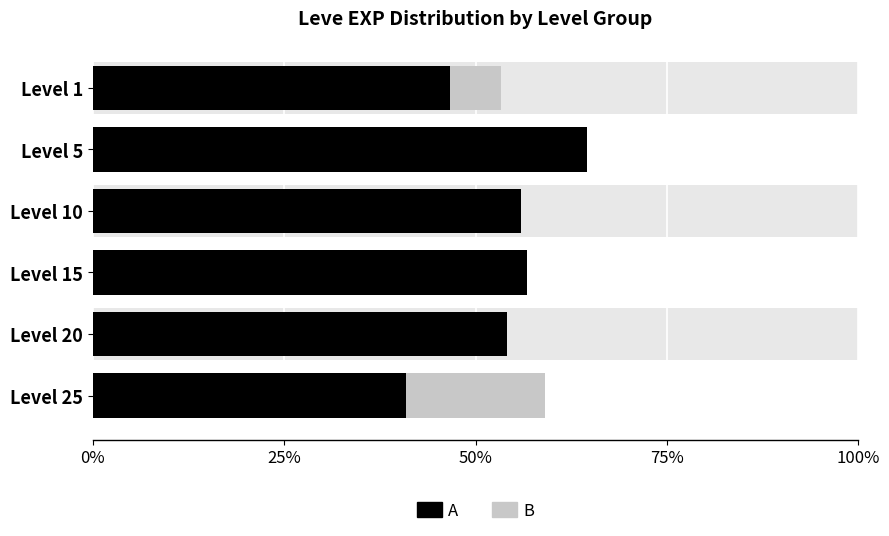

Reading left to right, list all the values displayed in this chart.

B: 0.5	0.4	0.4	0.4	0.5	0.6
A: 0.5	0.6	0.6	0.6	0.5	0.4